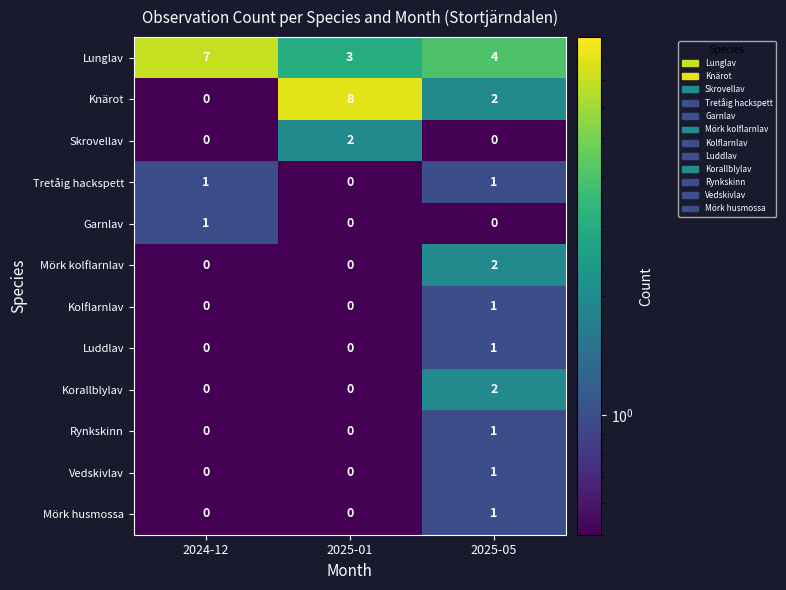

True or false: Knärot has a value of 2 at 2025-01.

False